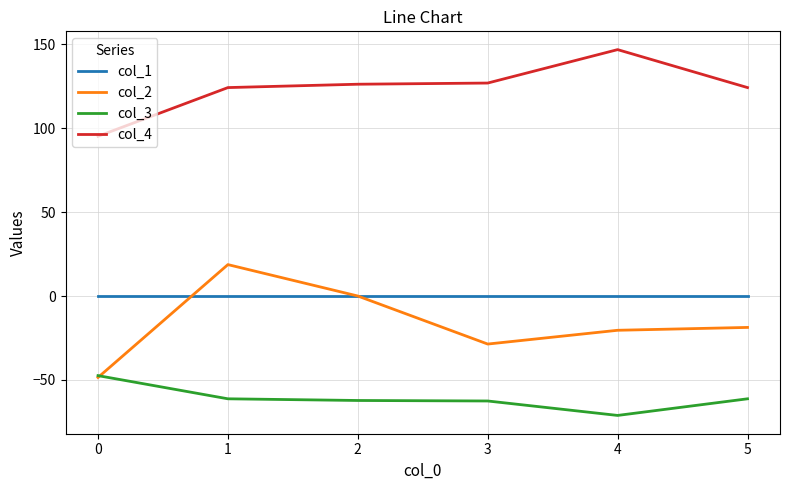

True or false: col_4 and col_1 intersect in this chart.

False